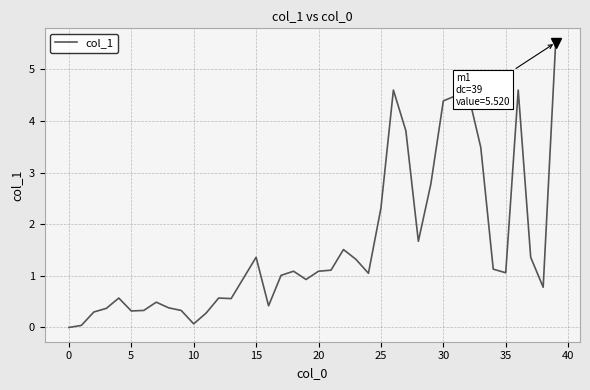

What is the greatest value displayed?

5.5